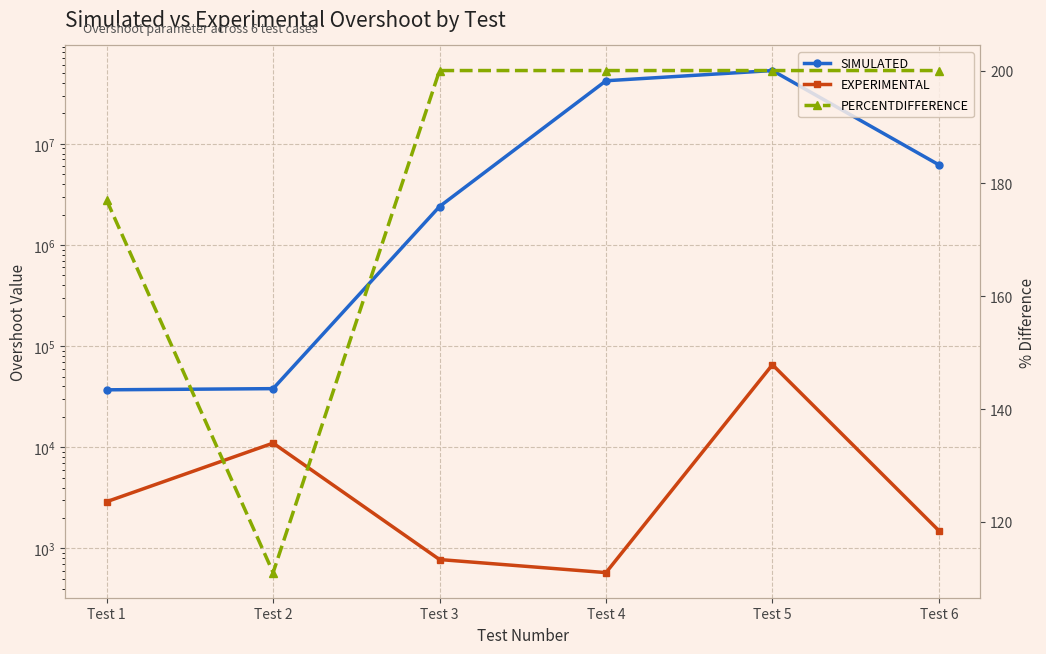

What is the maximum value shown in the chart?

53000000